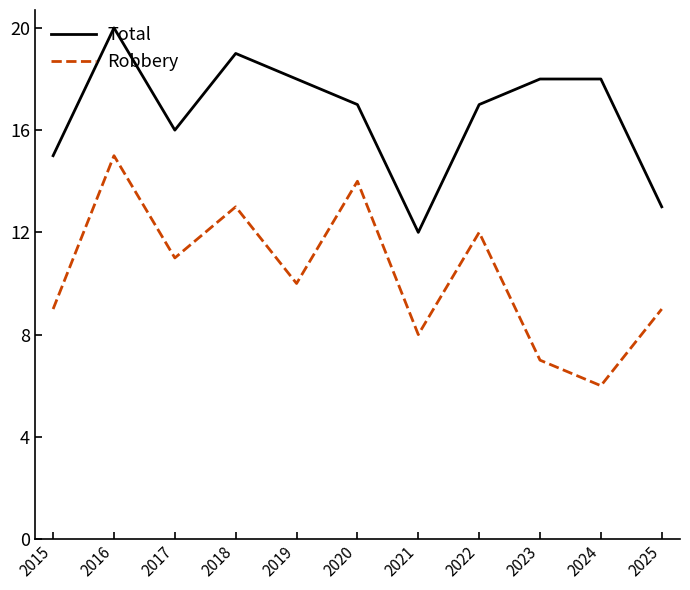

Where is Total nearest to the value 16?

2017